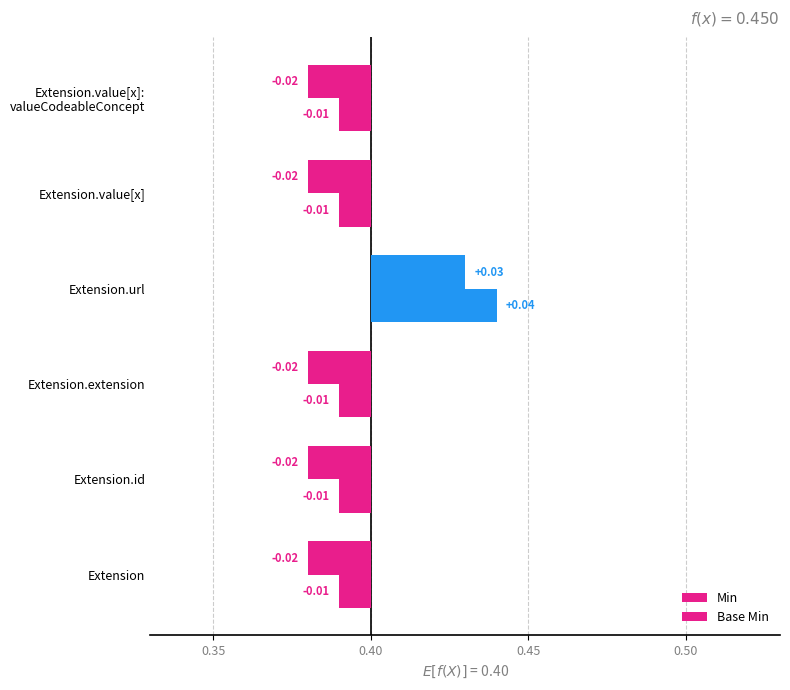

Count the Min values in the range 0 to 1.

1